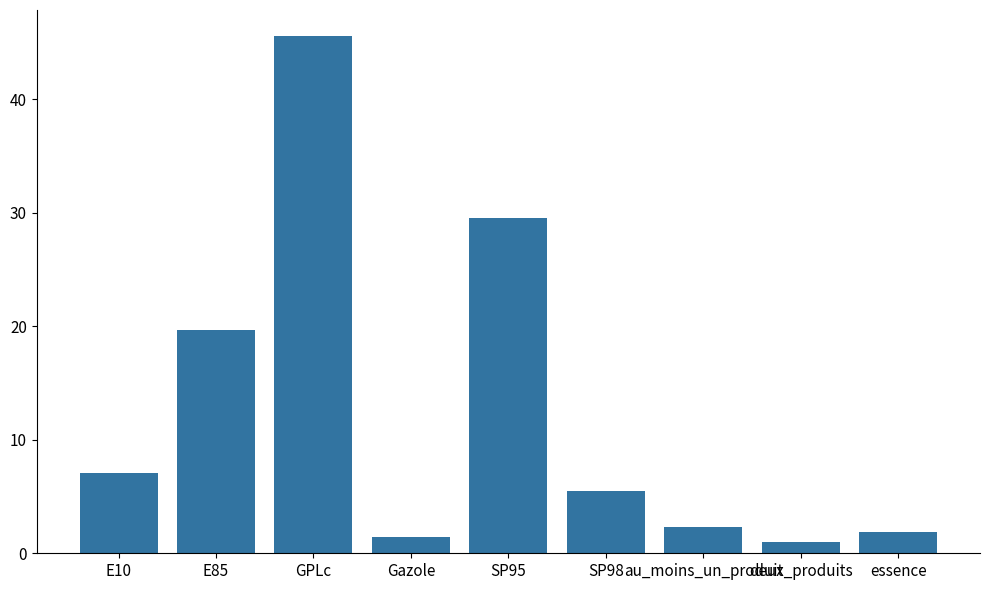

What is the average value?

12.7